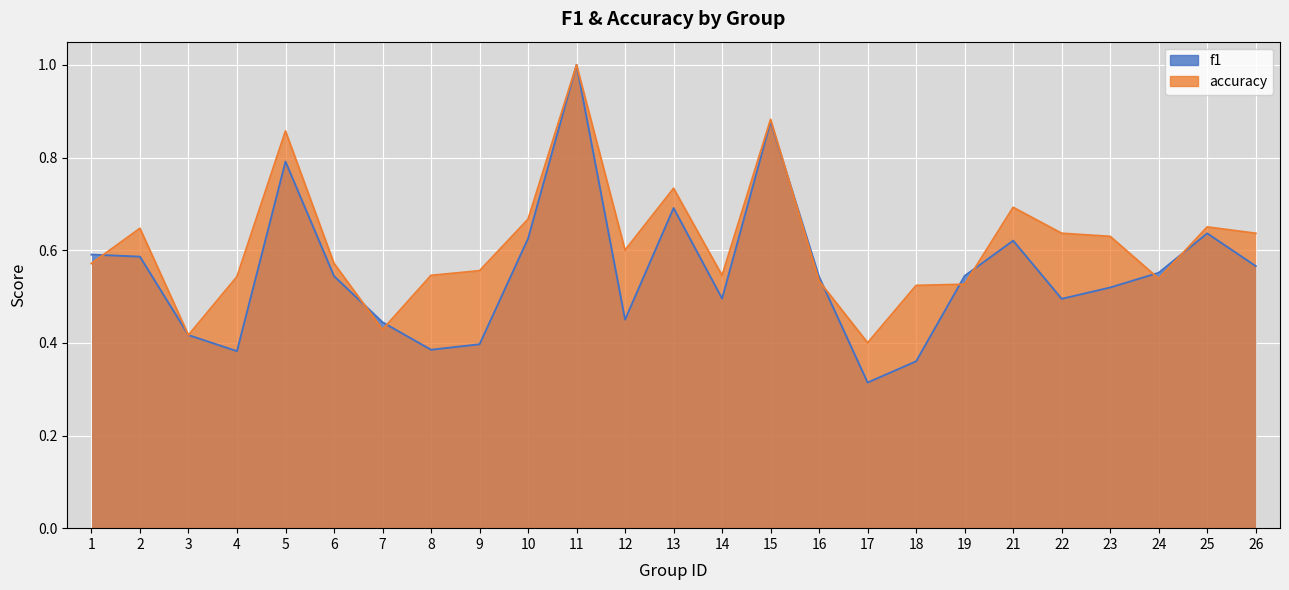

List the labels in order of f1 value, largest first.

11, 15, 5, 13, 25, 10, 21, 1, 2, 26, 24, 19, 6, 16, 23, 14, 22, 12, 7, 3, 9, 8, 4, 18, 17